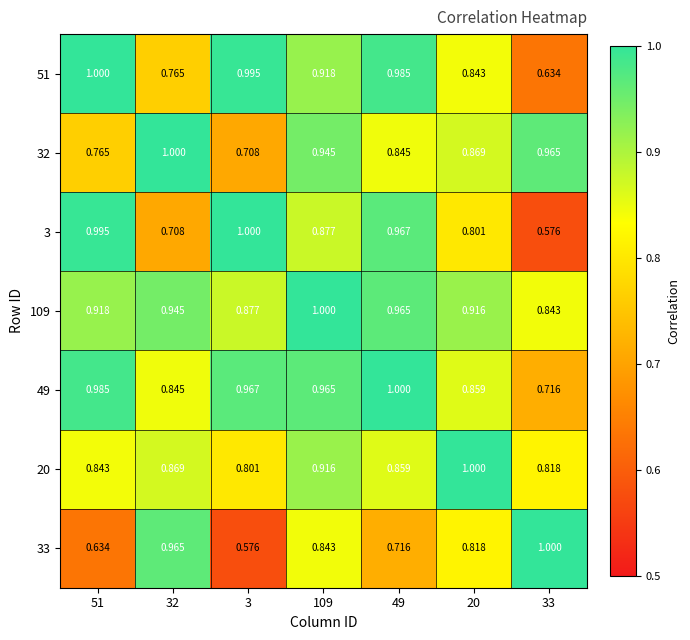

Is the value of 109 at 51 greater than the value of 32 at 109?

No